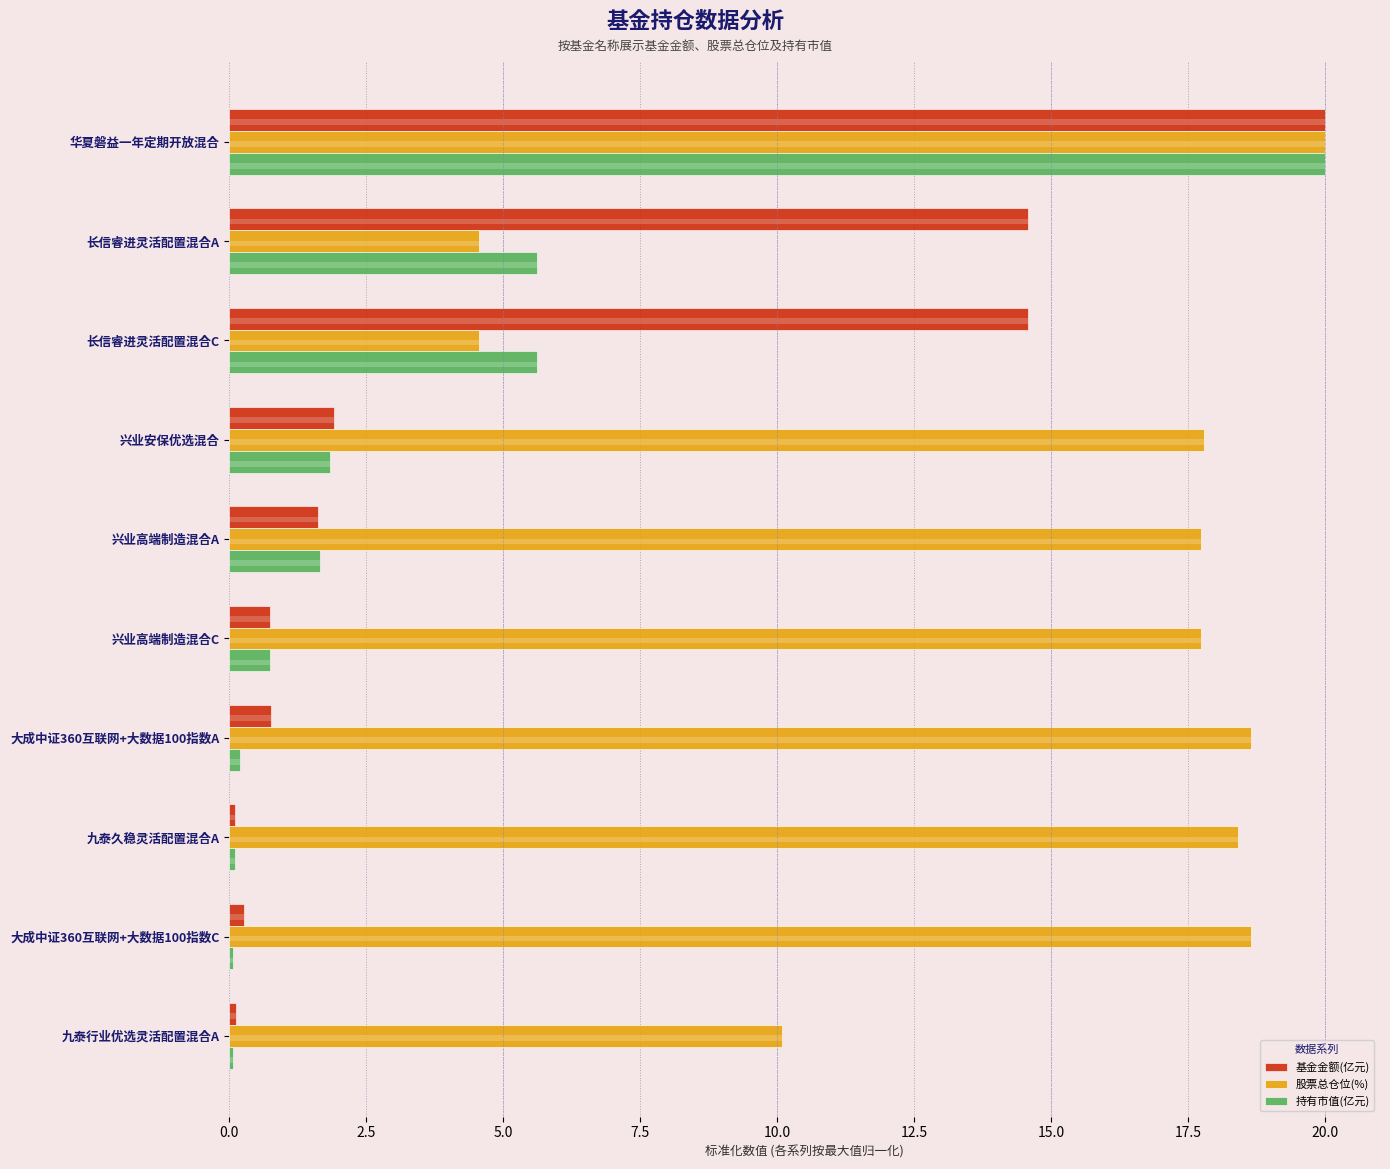

What is the total value across all series at 长信睿进灵活配置混合C?

24.7